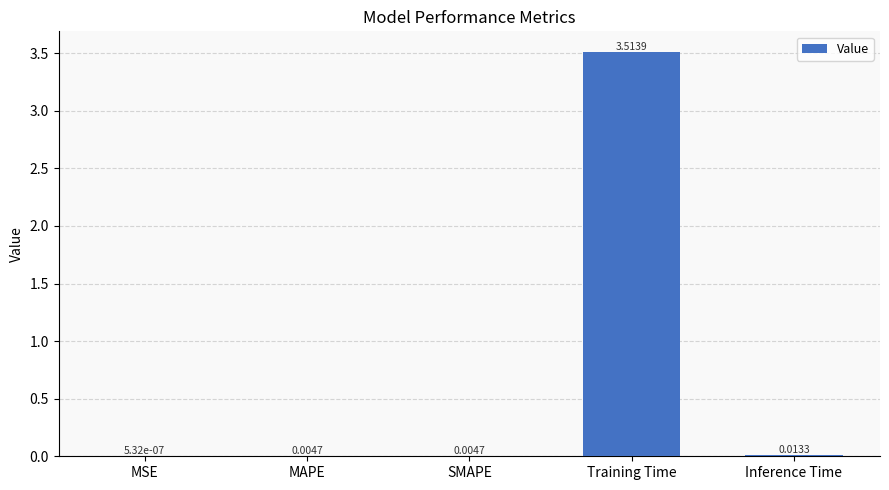

What is the change in value from Training Time to Inference Time?

-3.5